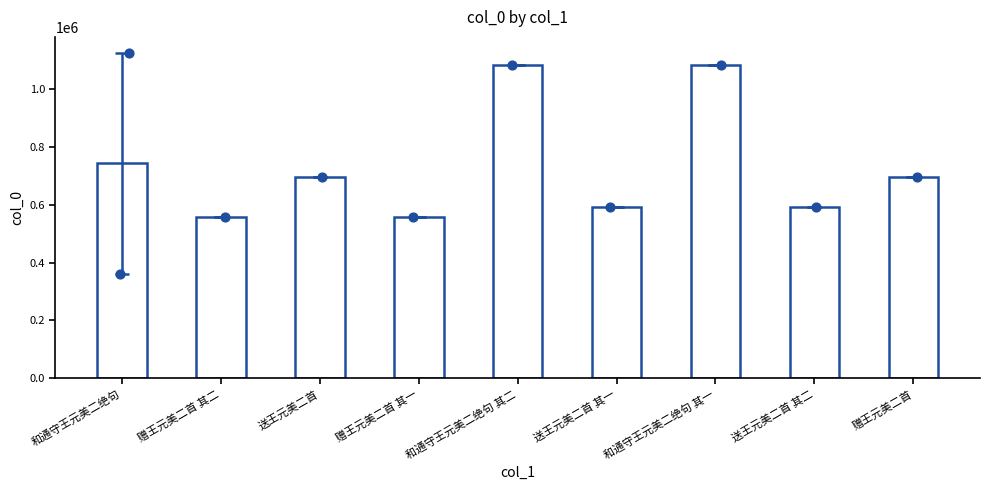

Which has a higher value, 送王元美二首 其二 or 赠王元美二首 其一?

送王元美二首 其二